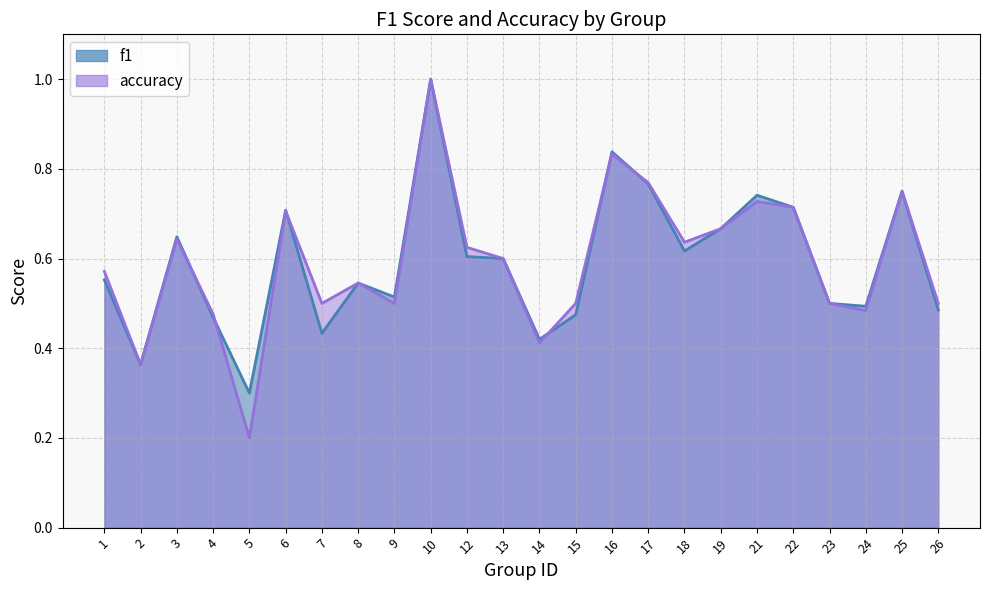

Is it true that f1 equals 1.2 at 22?

False